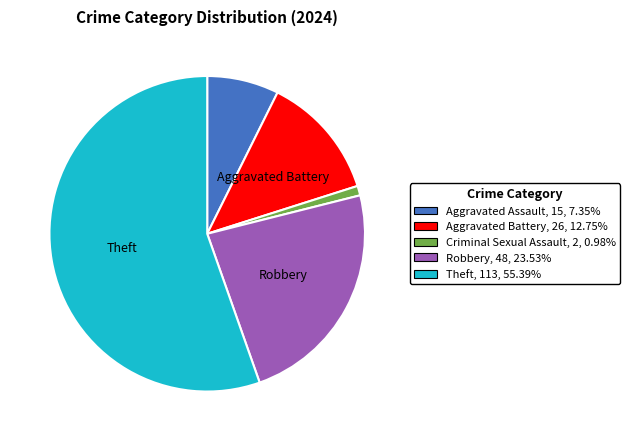

Is there a majority slice in this chart?

Yes